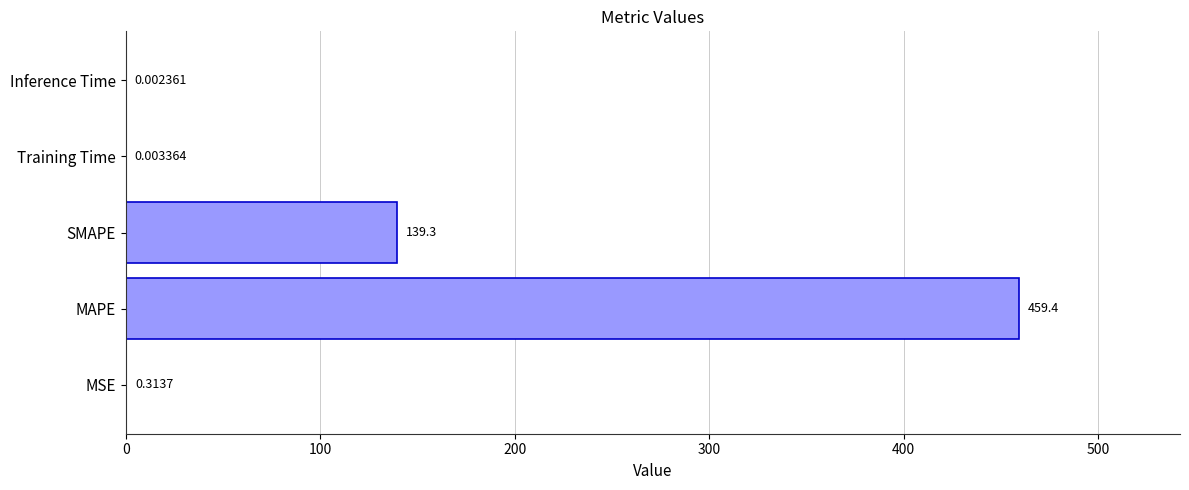

What is the sum of the values at MSE and MAPE?

459.7